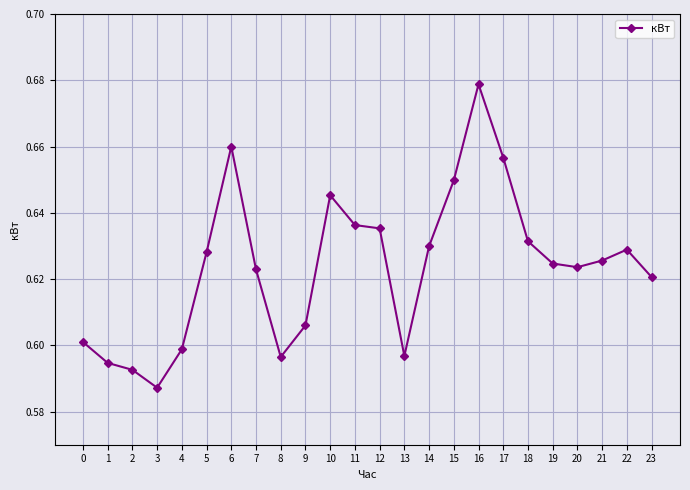

Does the chart display data point markers on the line(s)?

Yes